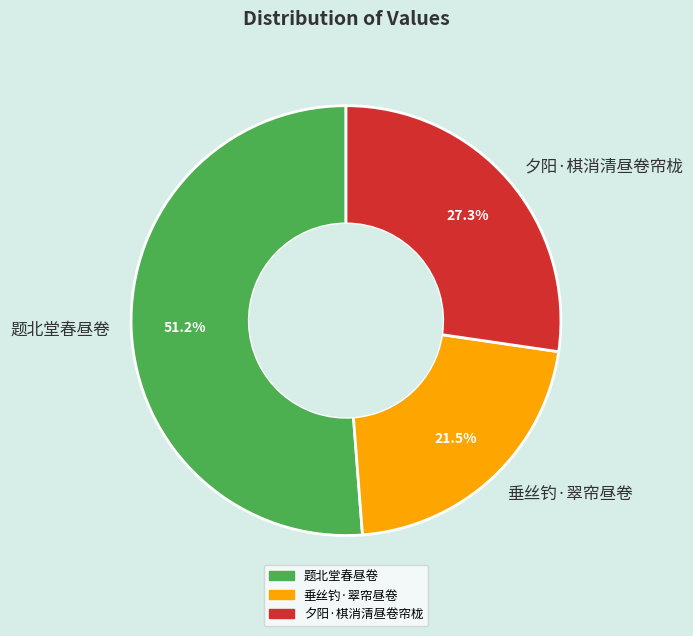

What is the largest slice in the pie chart?

题北堂春昼卷